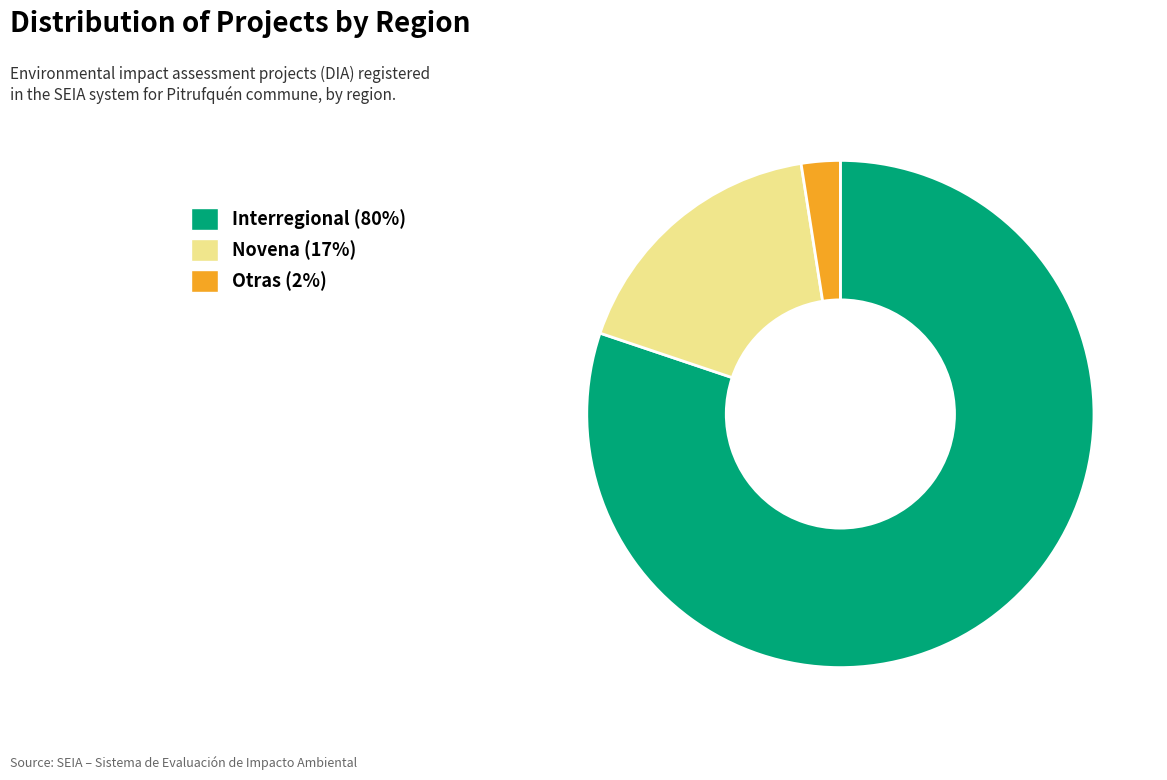

Is there any slice that represents more than half of the pie?

Yes